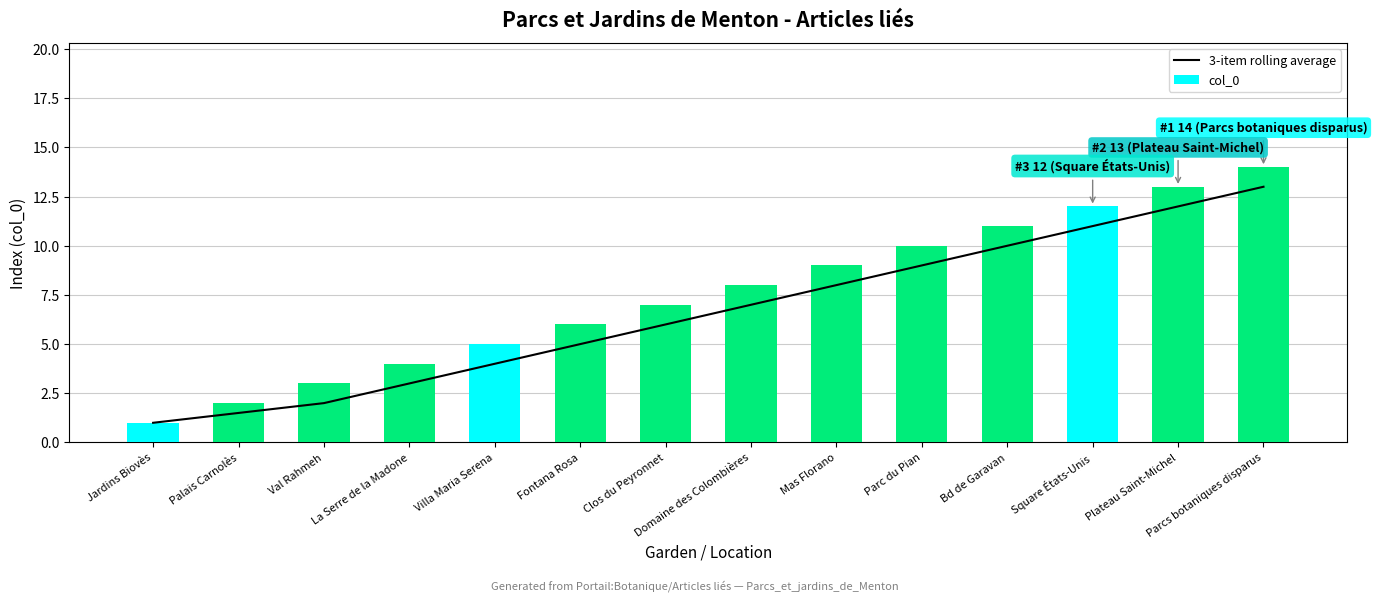

Reading left to right, what are all the values shown in this chart?

3-item rolling average: Jardins Biovès=1.0	Palais Carnolès=1.5	Val Rahmeh=2.0	La Serre de la Madone=3.0	Villa Maria Serena=4.0	Fontana Rosa=5.0	Clos du Peyronnet=6.0	Domaine des Colombières=7.0	Mas Florano=8.0	Parc du Pian=9.0	Bd de Garavan=10.0	Square États-Unis=11.0	Plateau Saint-Michel=12.0	Parcs botaniques disparus=13.0
col_0: Jardins Biovès=1.0	Palais Carnolès=2.0	Val Rahmeh=3.0	La Serre de la Madone=4.0	Villa Maria Serena=5.0	Fontana Rosa=6.0	Clos du Peyronnet=7.0	Domaine des Colombières=8.0	Mas Florano=9.0	Parc du Pian=10.0	Bd de Garavan=11.0	Square États-Unis=12.0	Plateau Saint-Michel=13.0	Parcs botaniques disparus=14.0